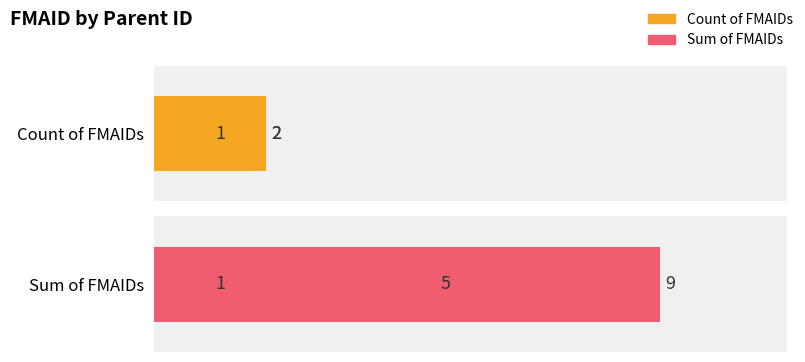

Is it true that the value at 1 is 1?

False